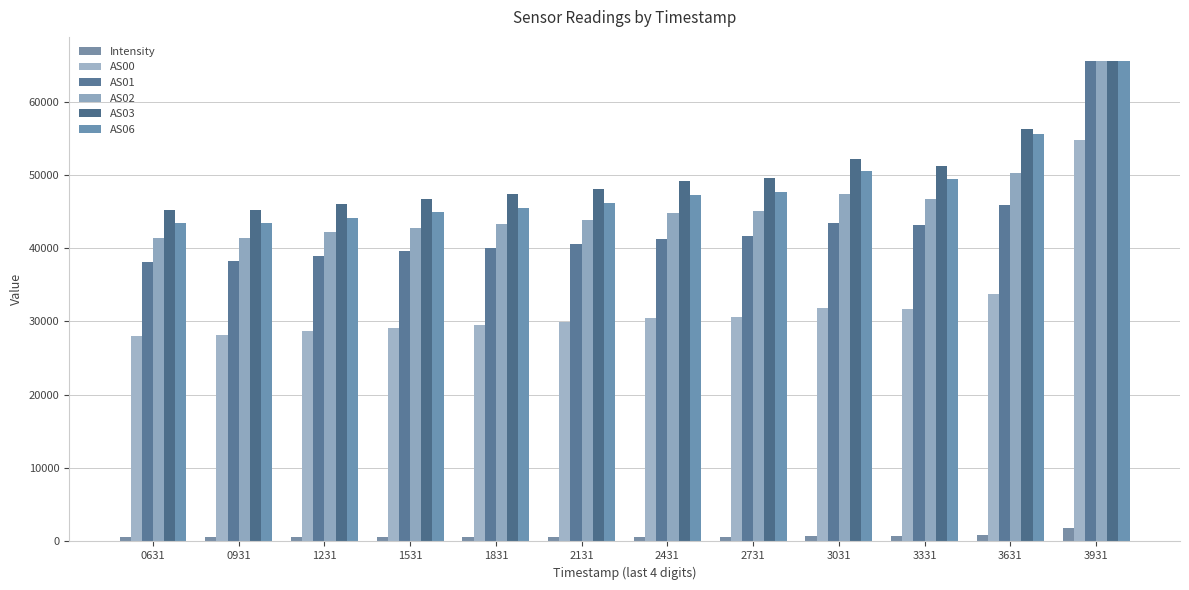

What is the difference between the maximum and minimum values in the AS00 series?

26695.0